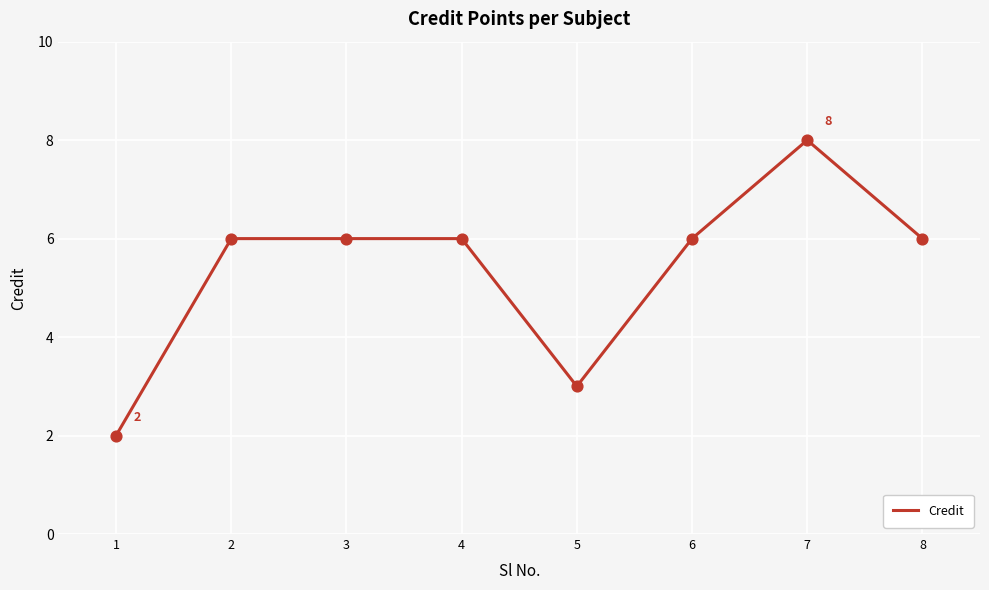

Which has a higher value, 7 or 8?

7